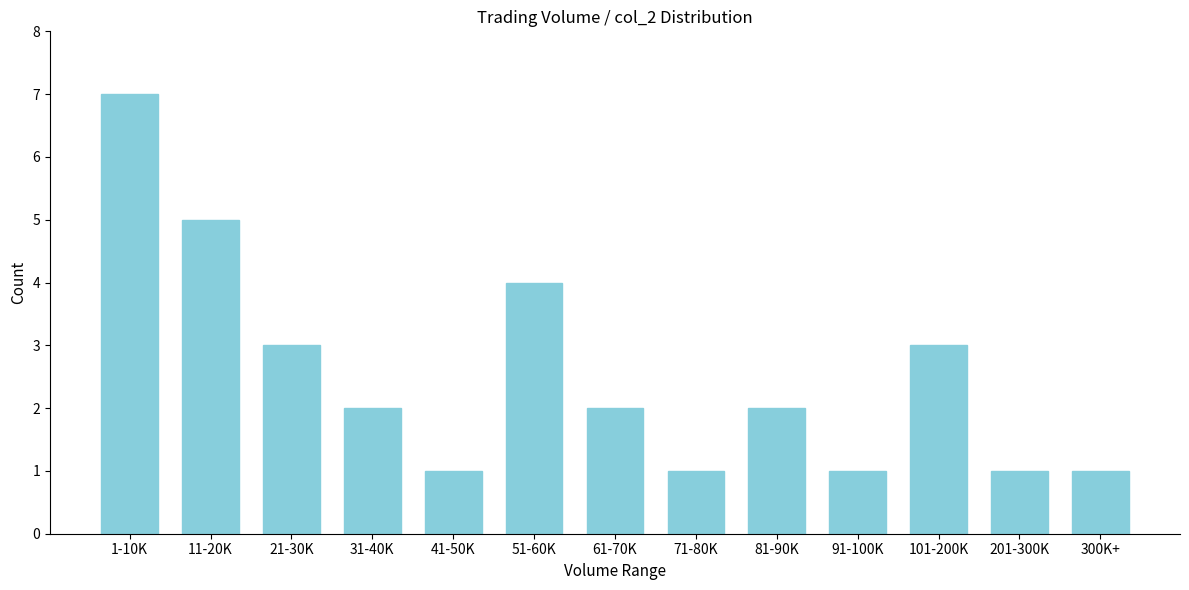

Reading right to left, list all the values displayed in this chart.

300K+=1	201-300K=1	101-200K=3	91-100K=1	81-90K=2	71-80K=1	61-70K=2	51-60K=4	41-50K=1	31-40K=2	21-30K=3	11-20K=5	1-10K=7